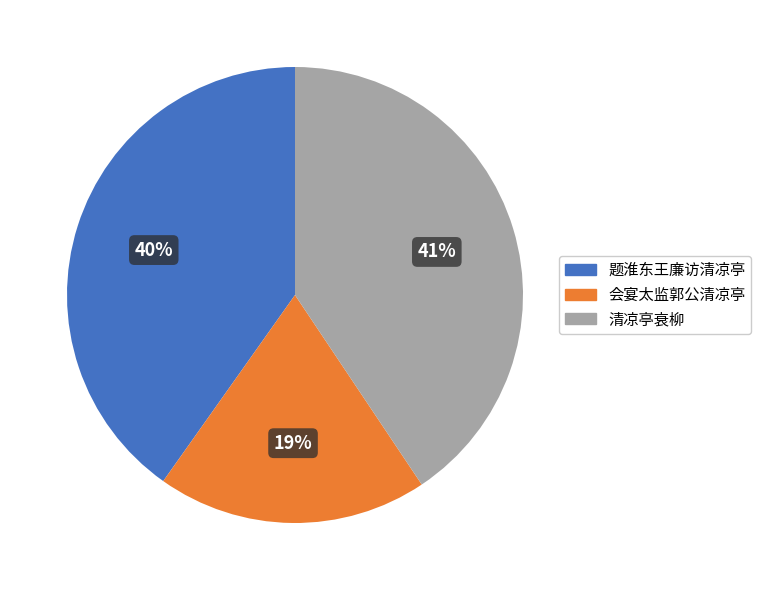

Which slice is the smallest?

会宴太监郭公清凉亭